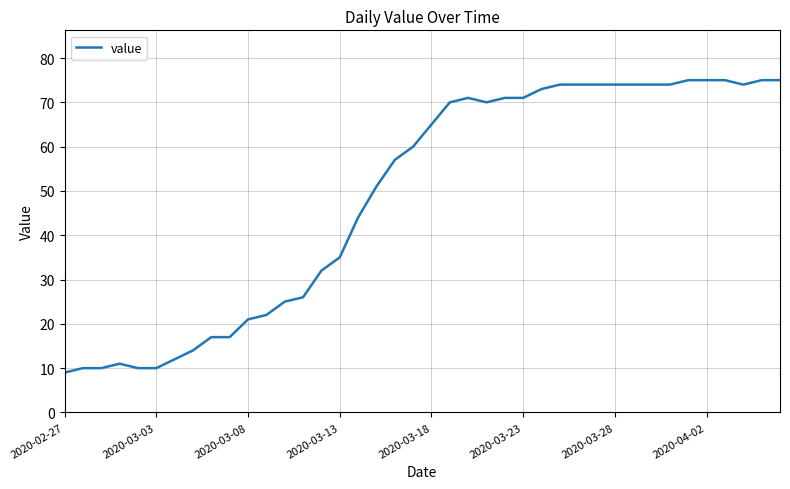

What is the minimum value shown in the chart?

9